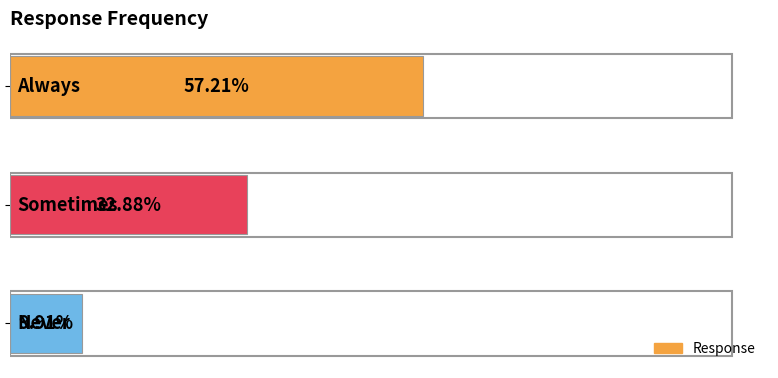

Are the bars horizontal?

Yes